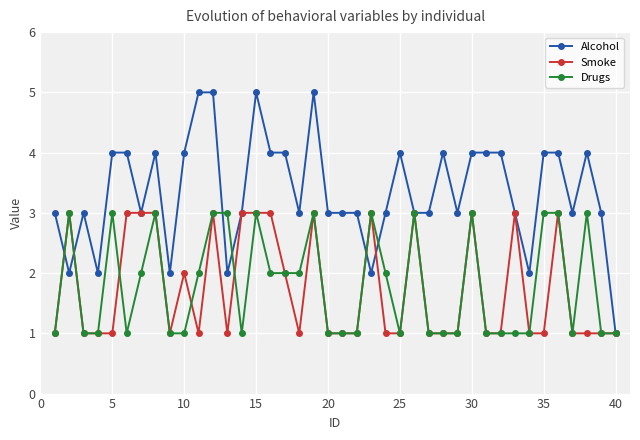

Reading left to right, what are all the values shown in this chart?

Alcohol: 3	2	3	2	4	4	3	4	2	4	5	5	2	3	5	4	4	3	5	3	3	3	2	3	4	3	3	4	3	4	4	4	3	2	4	4	3	4	3	1
Smoke: 1	3	1	1	1	3	3	3	1	2	1	3	1	3	3	3	2	1	3	1	1	1	3	1	1	3	1	1	1	3	1	1	3	1	1	3	1	1	1	1
Drugs: 1	3	1	1	3	1	2	3	1	1	2	3	3	1	3	2	2	2	3	1	1	1	3	2	1	3	1	1	1	3	1	1	1	1	3	3	1	3	1	1